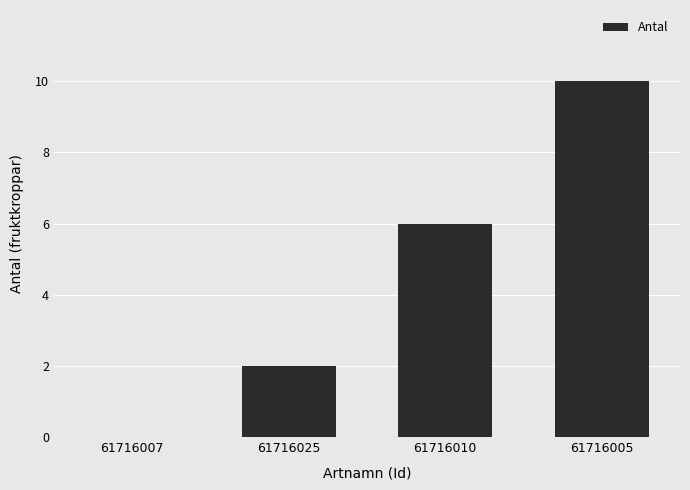

At which category does the chart reach its peak across all series?

61716005